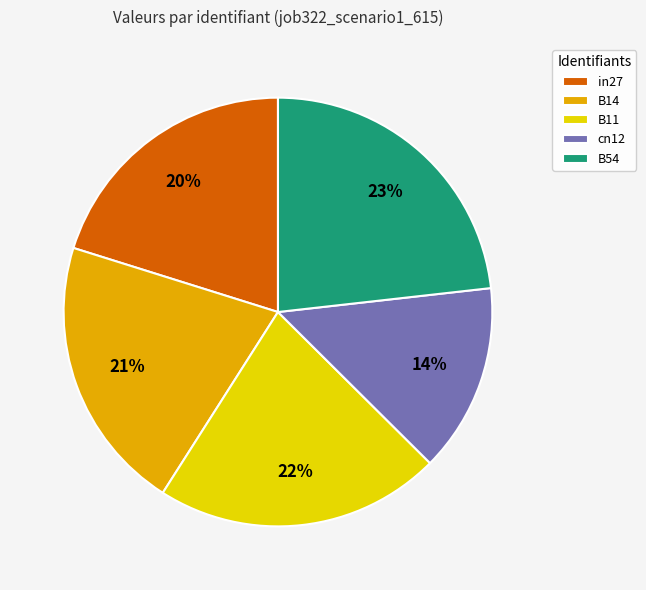

Rank the categories by value from highest to lowest.

B54, B11, B14, in27, cn12